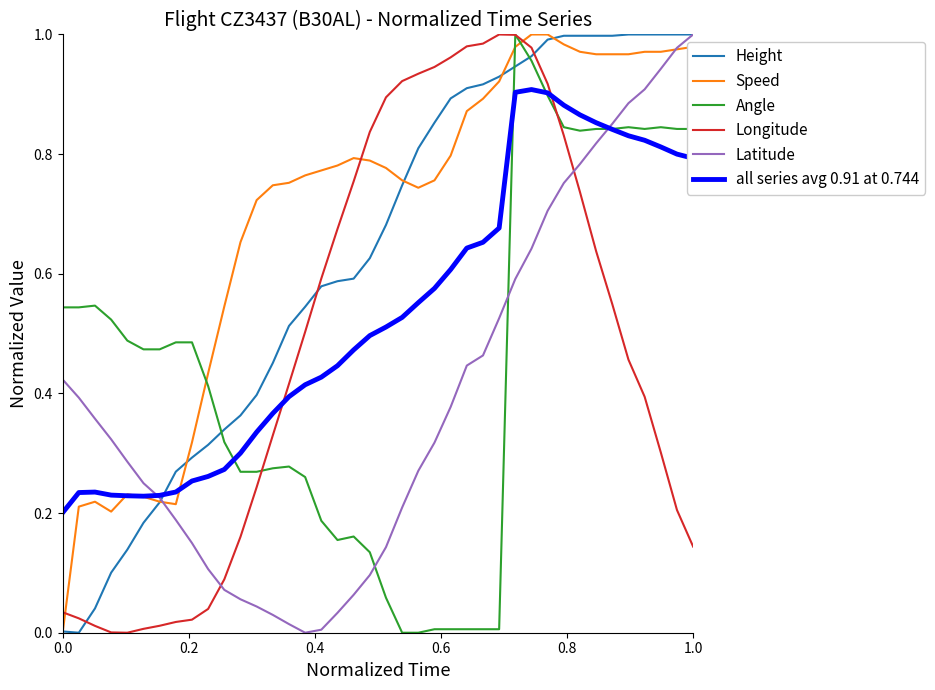

List the series in order of their peak value, lowest first.

all series avg 0.91 at 0.744, Height, Speed, Angle, Longitude, Latitude